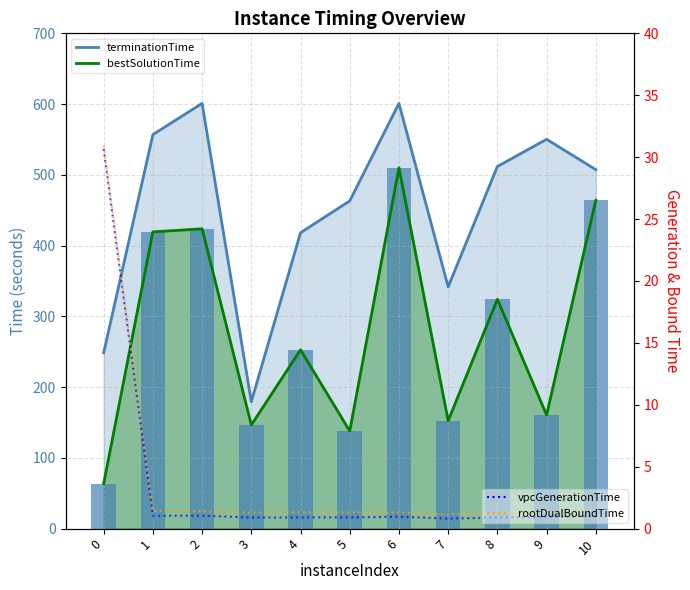

What is the average value of the rootDualBoundTime series?

4.0